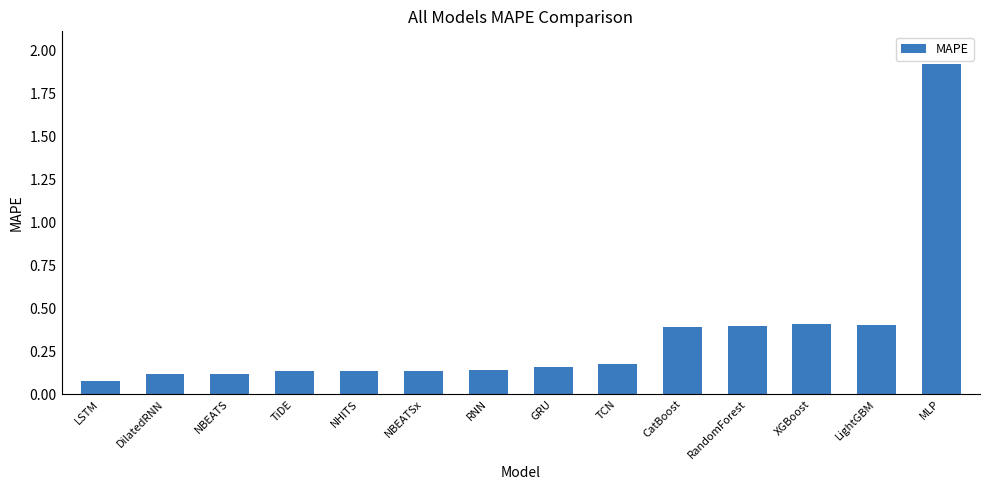

Does the chart contain any negative values?

No